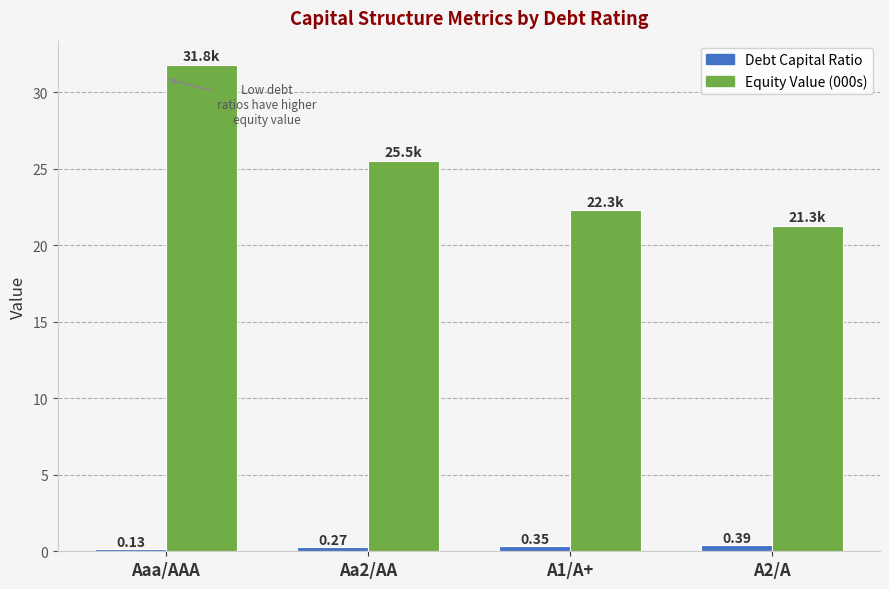

What is the difference between the highest and lowest values at Aa2/AA?

25.3